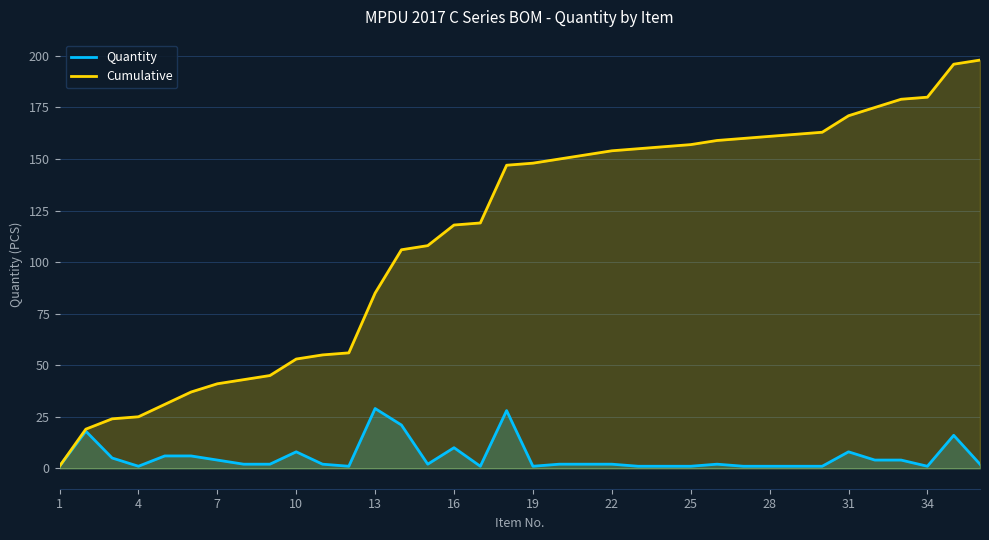

Which category has the lowest value in the Cumulative series?

1